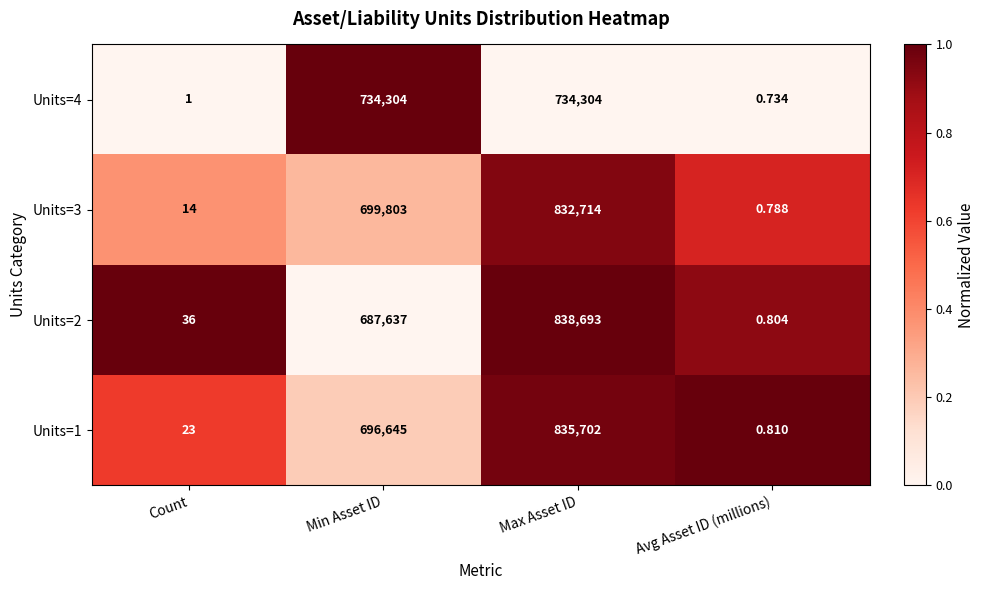

Which series has the largest total across all categories?

Units=3